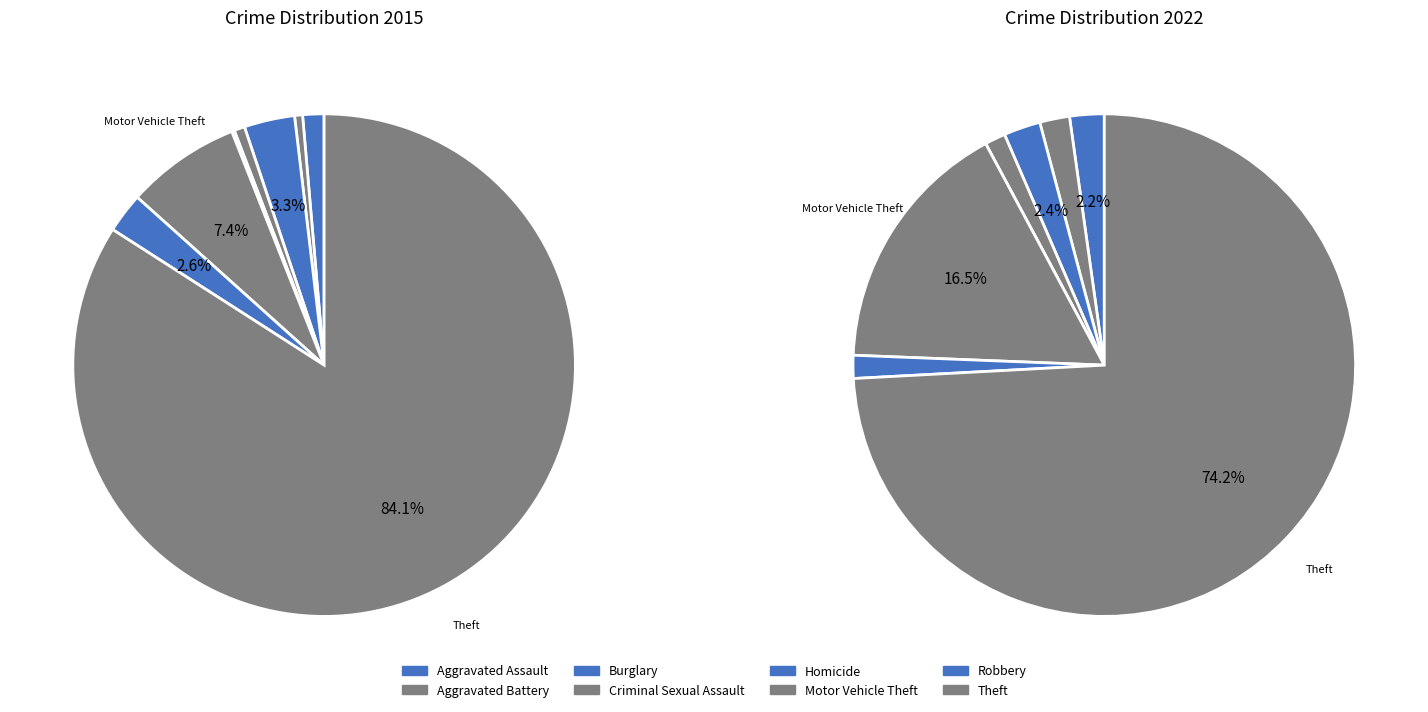

What portion of the pie excludes Robbery?

97.4%